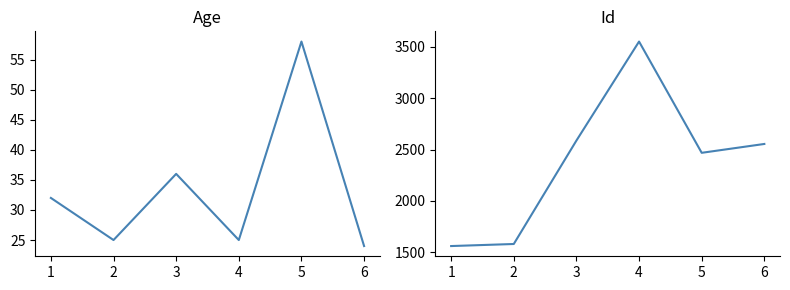

True or false: Age has a value of 37 at 4.

False